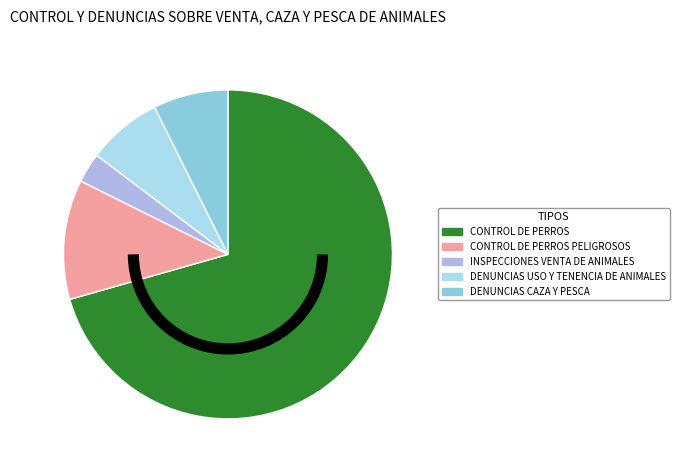

How many slices are in this pie chart?

5